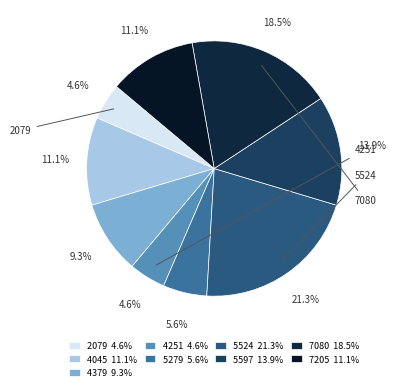

How much of the chart is everything except 7080?

81.5%